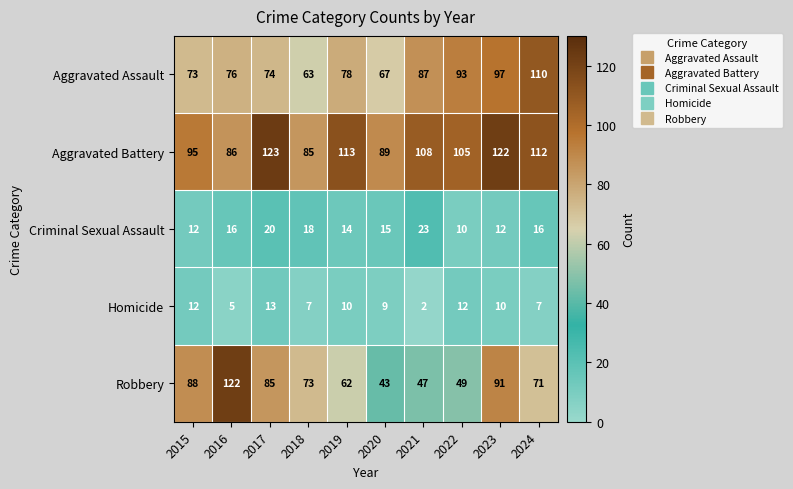

What is the spread (max minus min) of values at 2015?

83